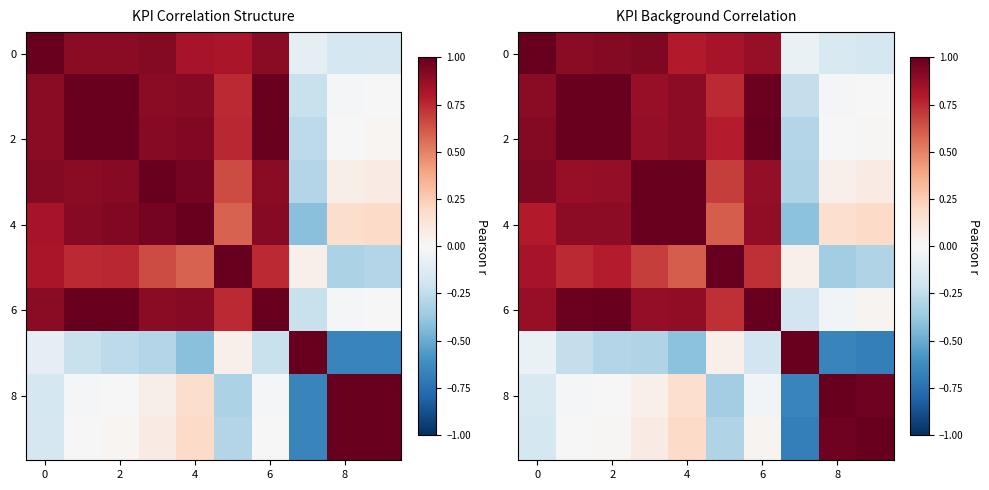

True or false: 2 has a value of 0.0 at 8.

False